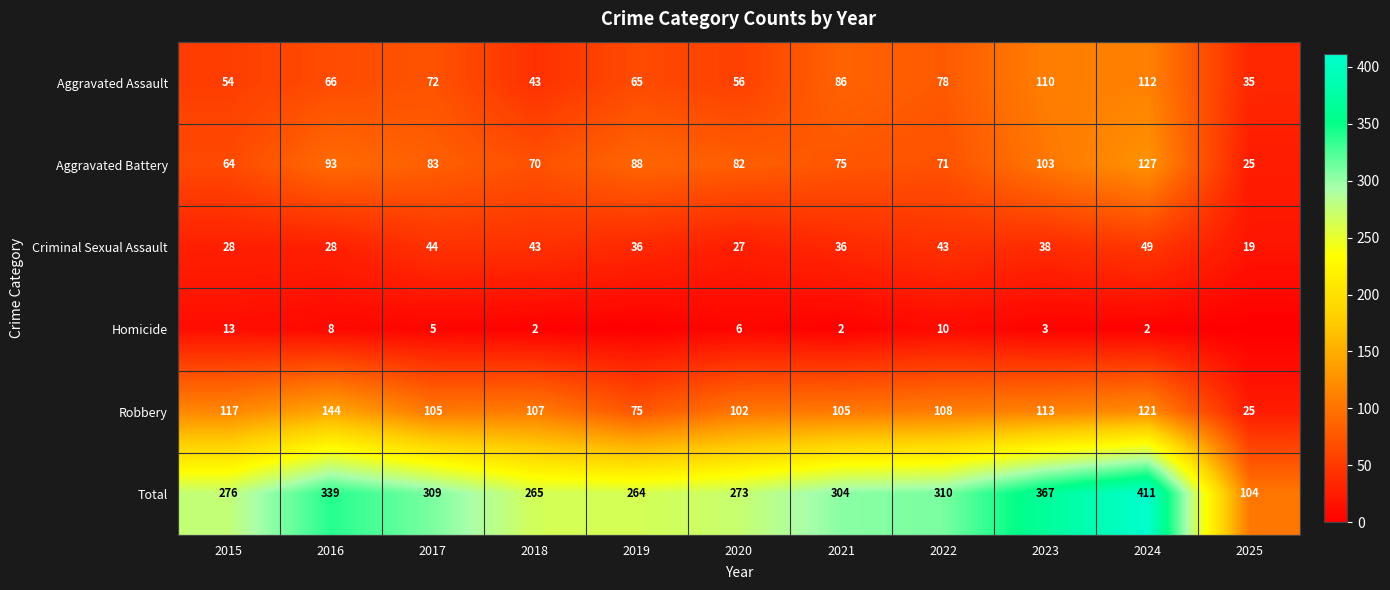

Read the Aggravated Assault value at 2024.

112